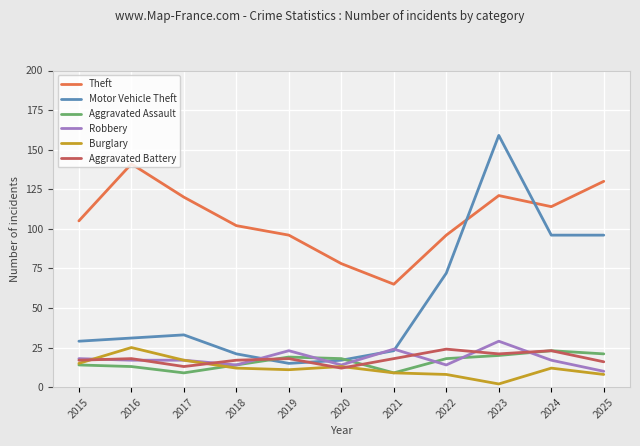

True or false: Burglary and Motor Vehicle Theft intersect in this chart.

False